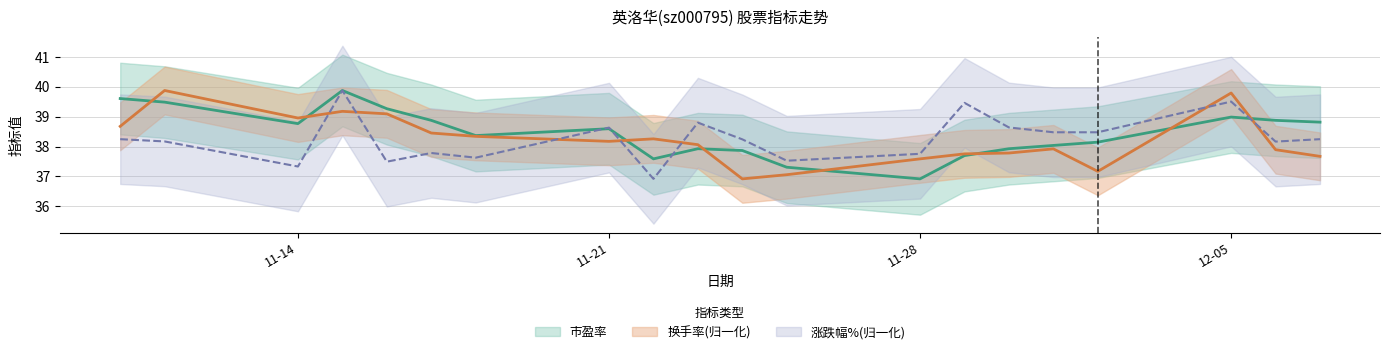

What is the spread (max minus min) of values at 2022-11-23?

0.9